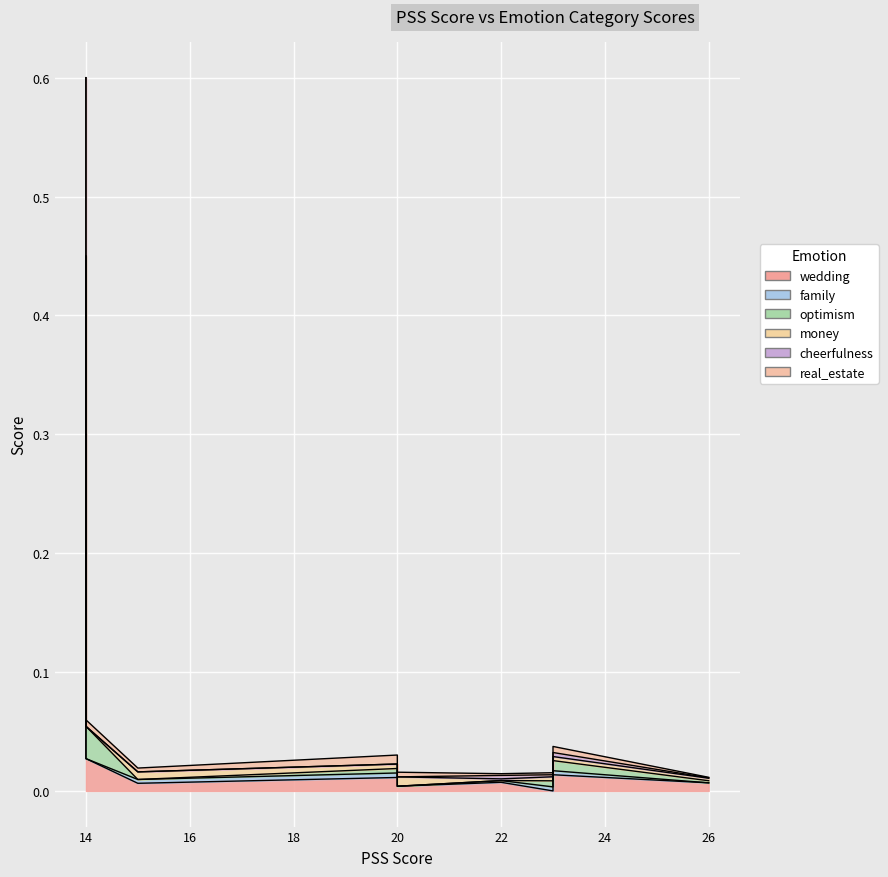

At which category is the sum across all series the highest?

14